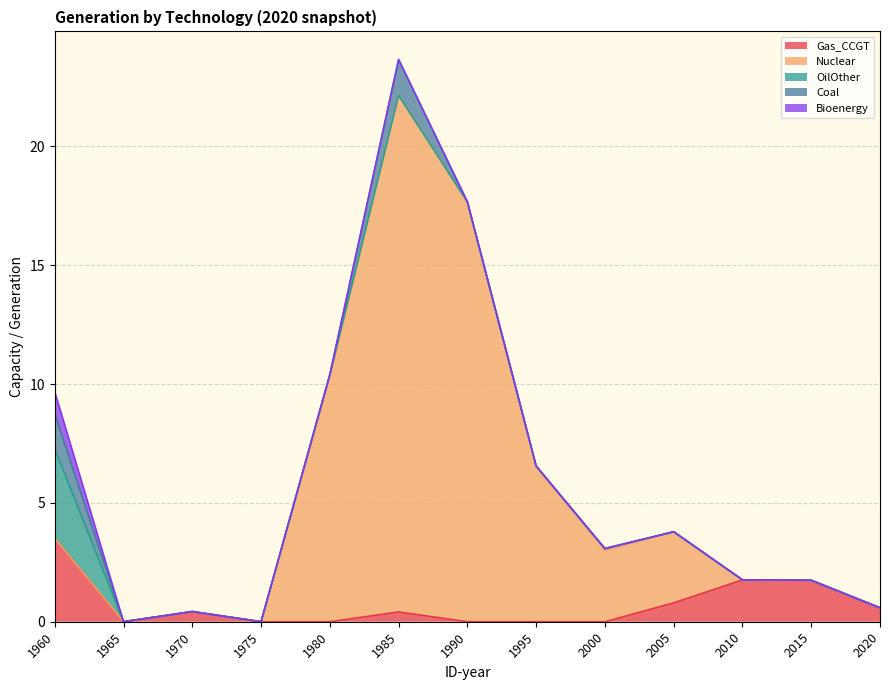

Is the value of OilOther at 1995 greater than the value of Bioenergy at 2005?

No